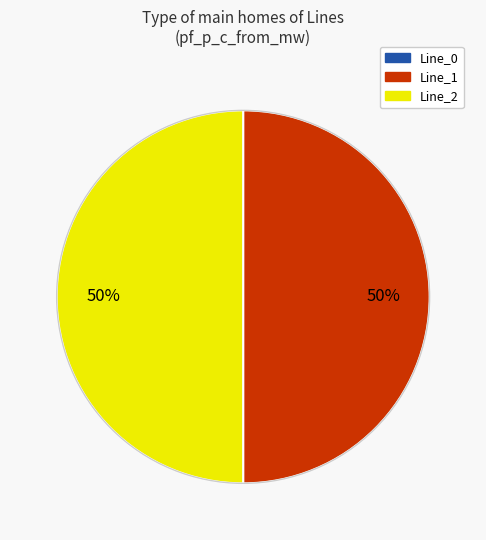

Do Line_2 and Line_1 together represent more than half of the pie?

Yes